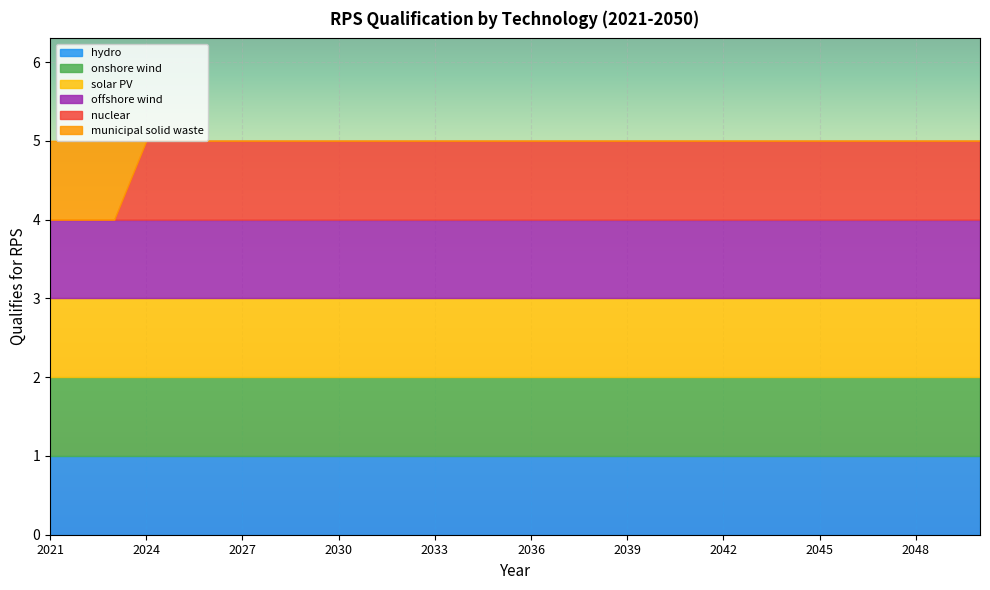

What is the spread (max minus min) of values at 2036?

1